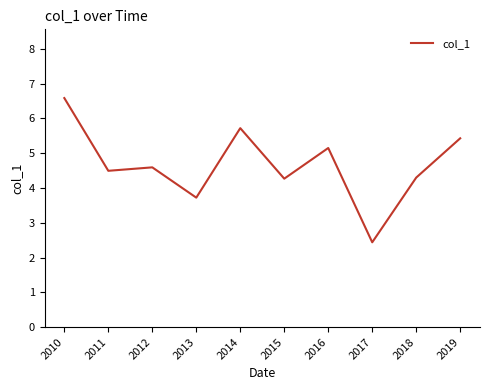

Reading left to right, what are all the values shown in this chart?

2010=6.6	2011=4.5	2012=4.6	2013=3.7	2014=5.7	2015=4.3	2016=5.1	2017=2.4	2018=4.3	2019=5.4